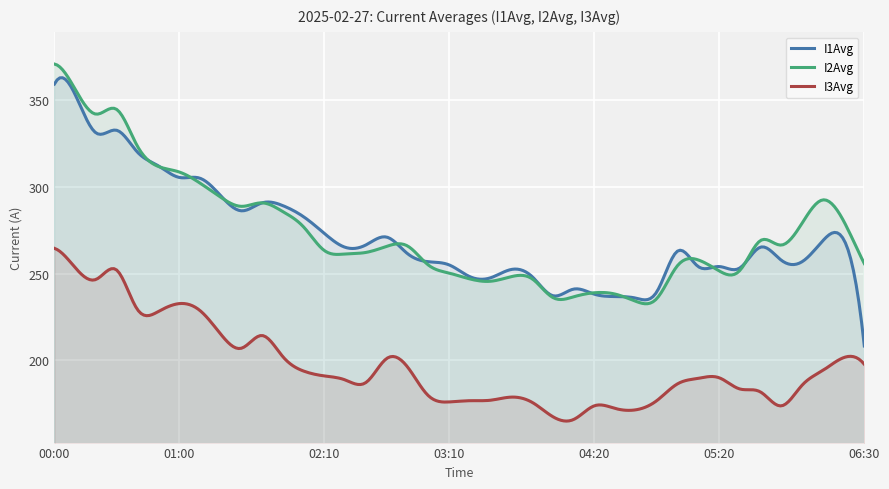

At 03:00, list the series in order from smallest to largest.

I3Avg, I2Avg, I1Avg